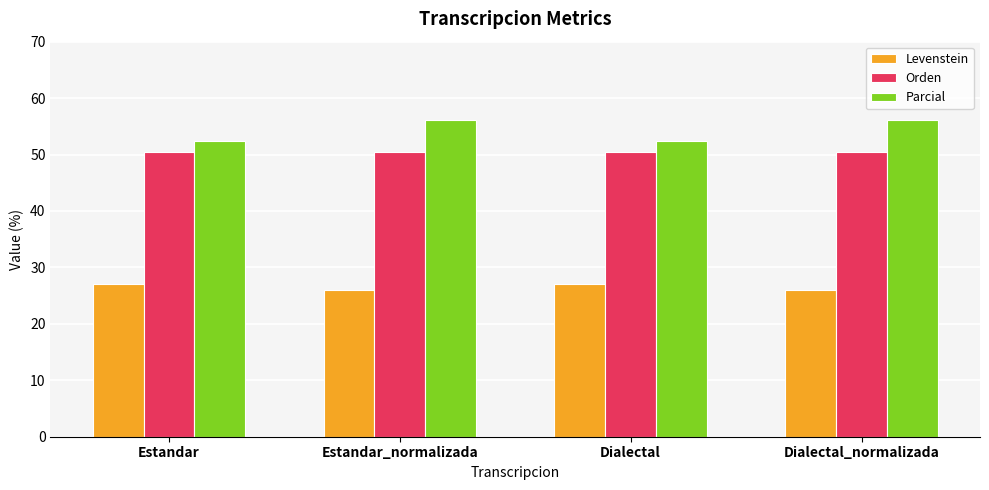

Is it true that Levenstein equals 27.0 at Dialectal?

True